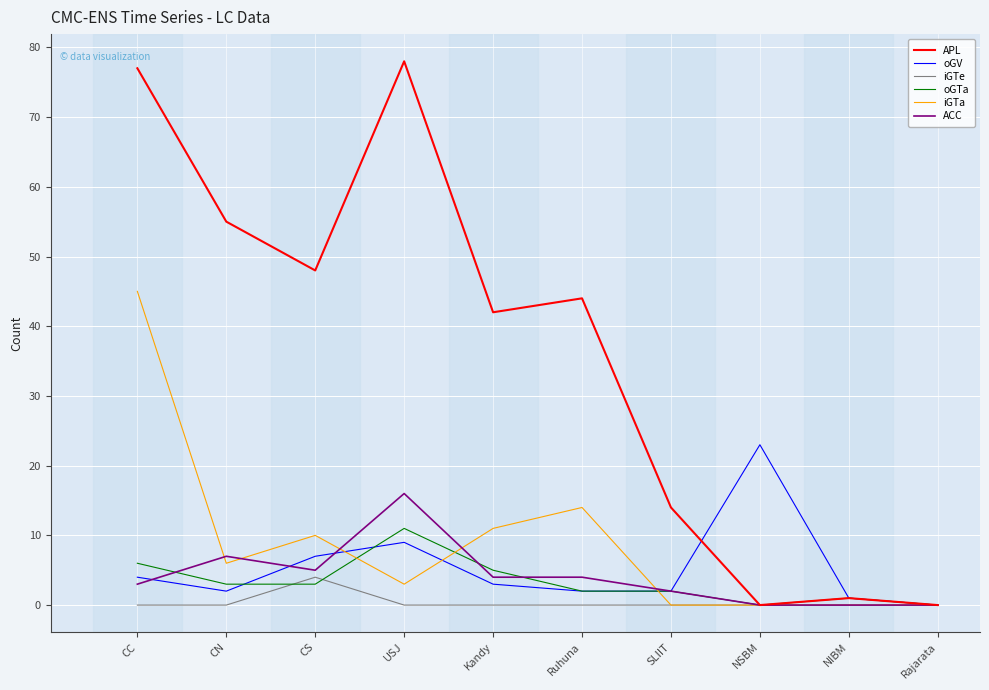

What position from the right is CS?

8